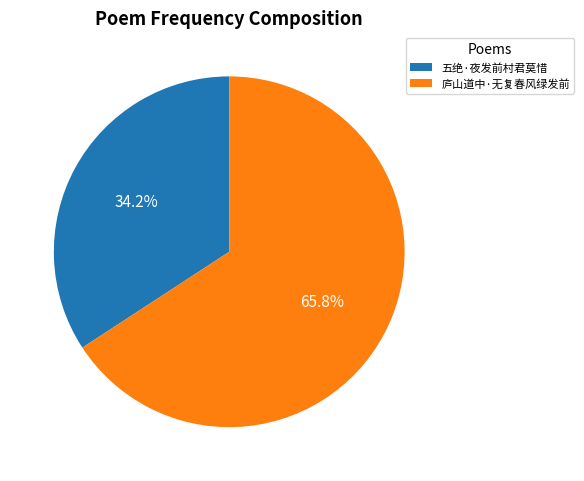

To the nearest percent, what is the difference between the 庐山道中·无复春风绿发前 and 五绝·夜发前村君莫惜 slice percentages?

32%